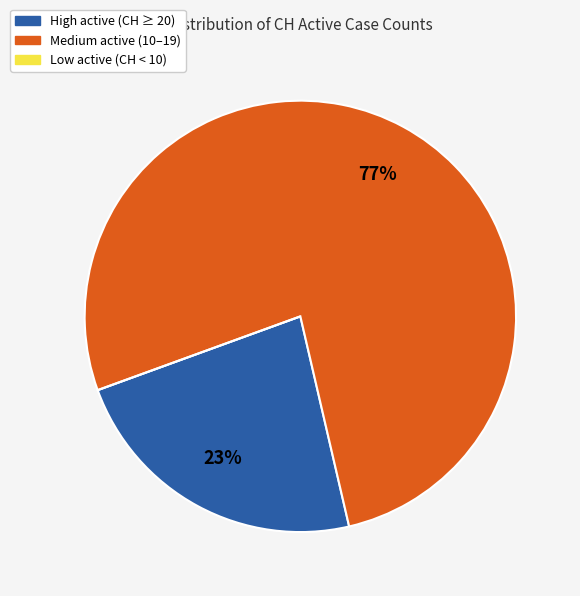

Does any single category account for the majority?

Yes